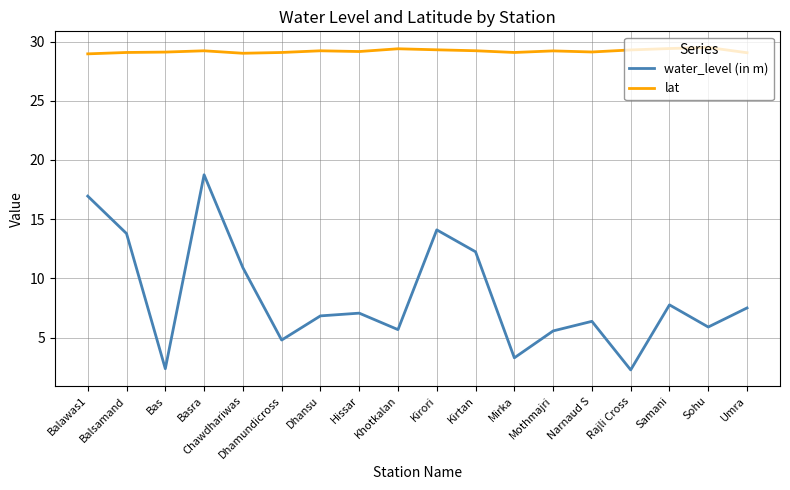

The lat series shows 51.1 at Mirka. True or false?

False